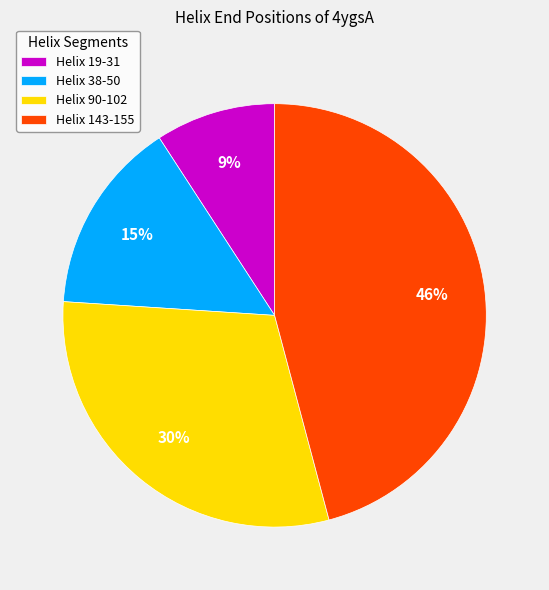

Is it true that Helix 38-50 is 15% of the pie?

True